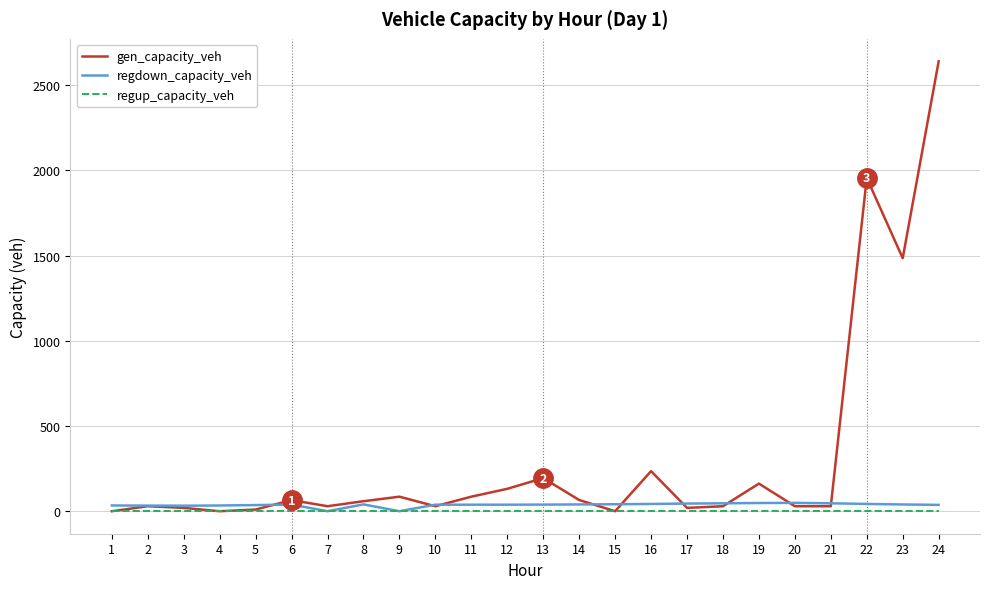

The regup_capacity_veh series shows 0.0 at 4. True or false?

True